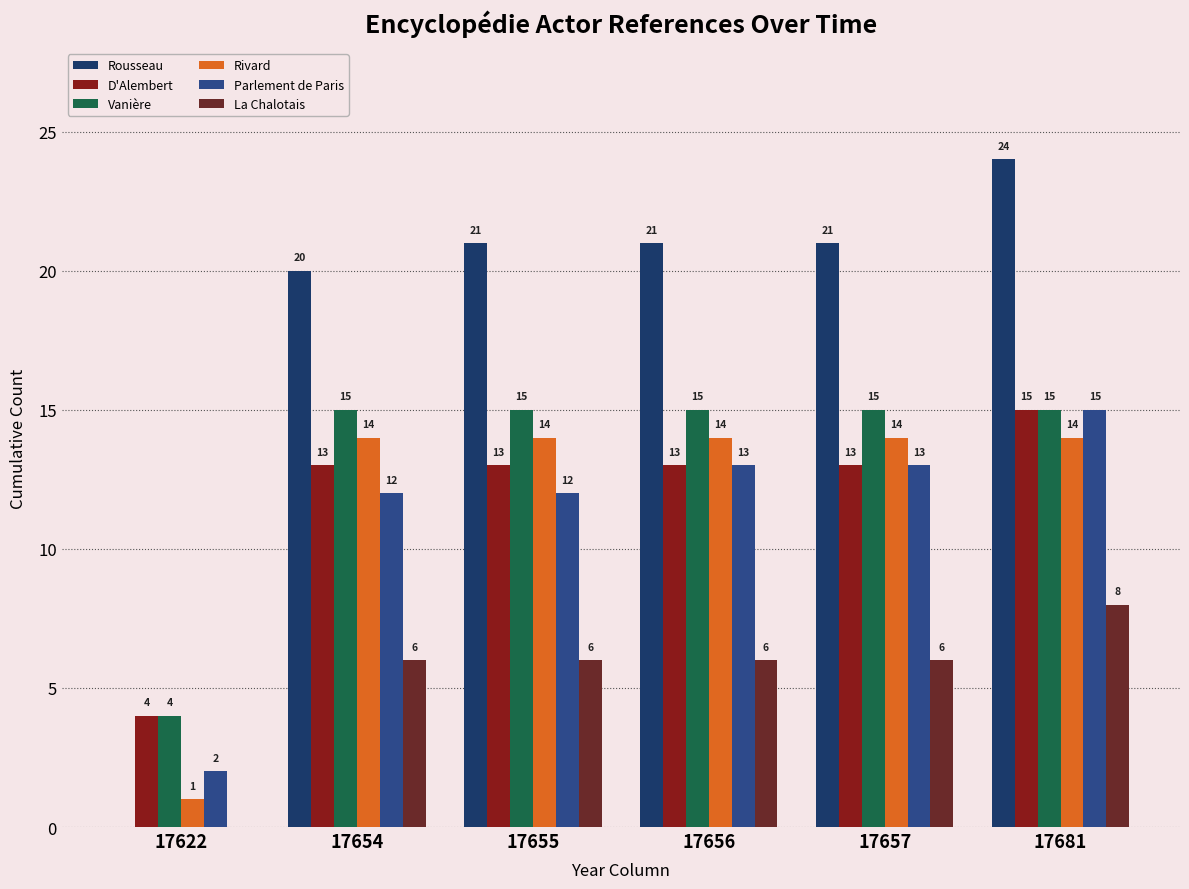

Reading left to right, what are all the values shown in this chart?

Rousseau: 17622=0	17654=20	17655=21	17656=21	17657=21	17681=24
D'Alembert: 17622=4	17654=13	17655=13	17656=13	17657=13	17681=15
Vanière: 17622=4	17654=15	17655=15	17656=15	17657=15	17681=15
Rivard: 17622=1	17654=14	17655=14	17656=14	17657=14	17681=14
Parlement de Paris: 17622=2	17654=12	17655=12	17656=13	17657=13	17681=15
La Chalotais: 17622=0	17654=6	17655=6	17656=6	17657=6	17681=8